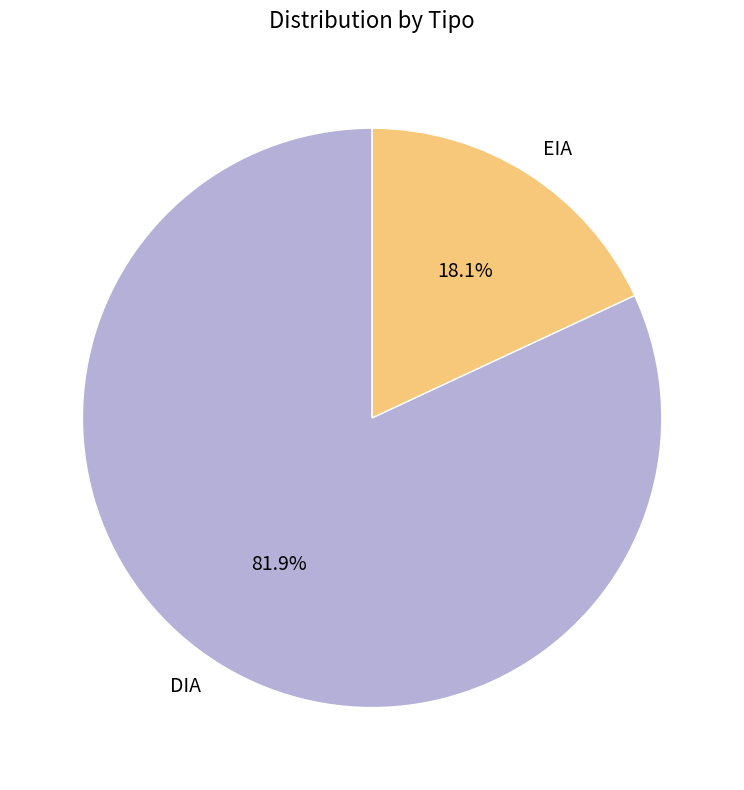

To the nearest percent, what portion does EIA represent?

18%